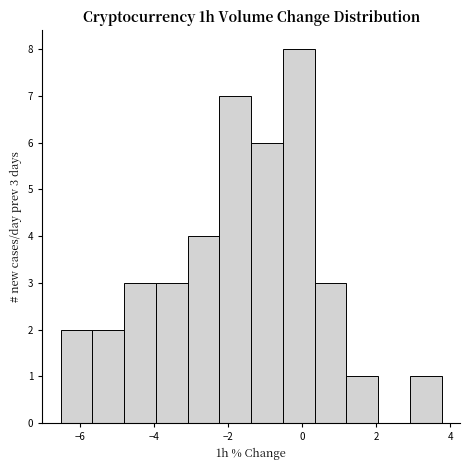

Over which range of the x-axis is the bar tallest?

-0.6 to 0.4